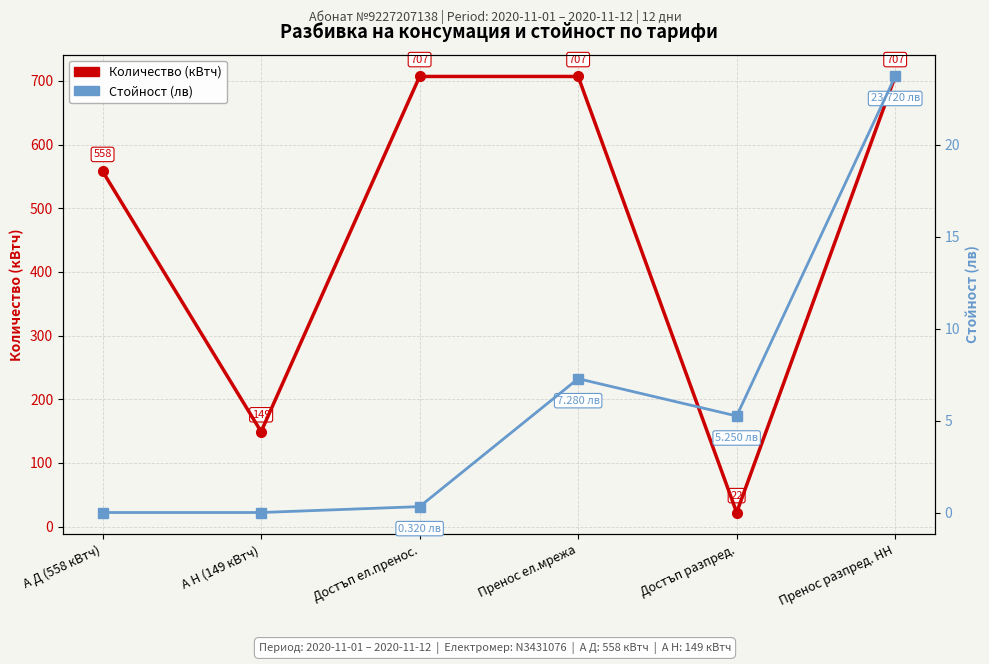

What is the difference between the second highest and second lowest values in the Количество (кВтч) series?

558.0